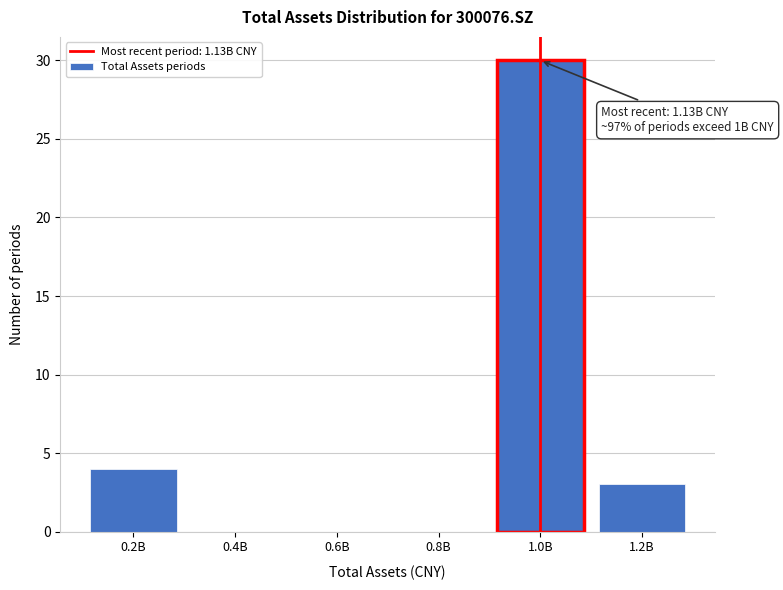

Reading left to right, extract all data points from this chart.

0.2B=4	0.4B=0	0.6B=0	0.8B=0	1.0B=30	1.2B=3